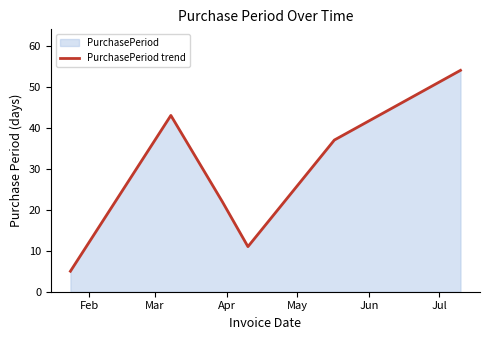

What is the difference between the maximum and minimum values?

49